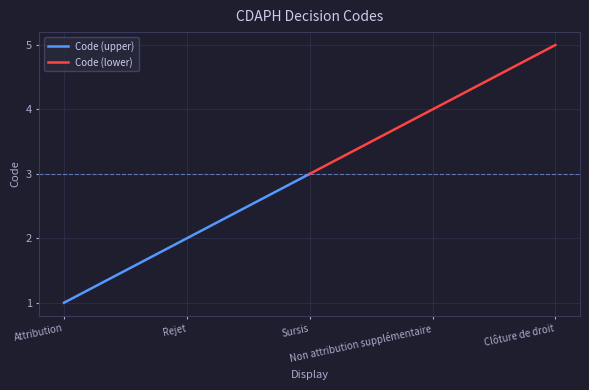

Which series has the widest spread of values?

Code (upper)